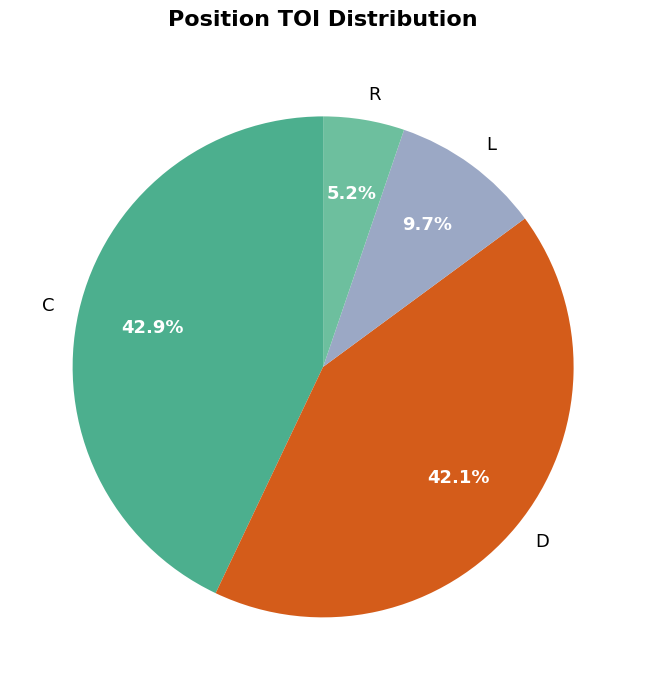

Does D account for over 50% of the chart?

No